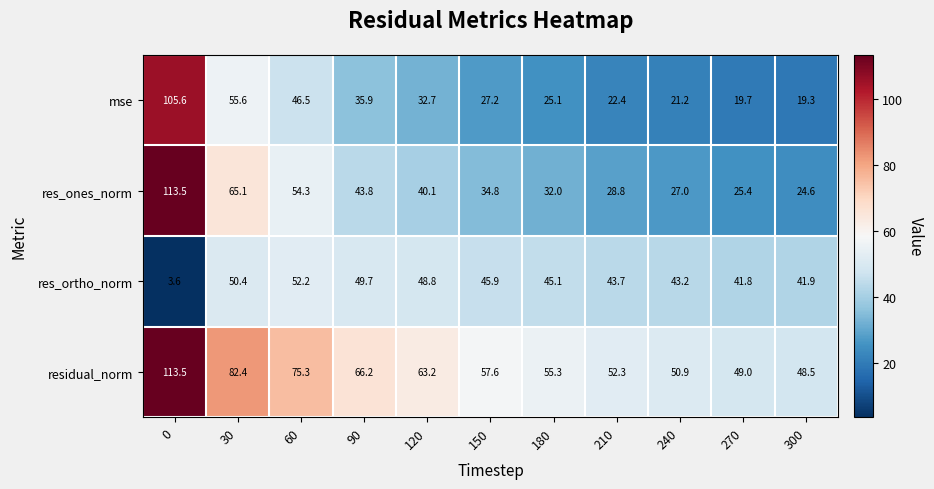

At 300, list the series in order from largest to smallest.

residual_norm, res_ortho_norm, res_ones_norm, mse